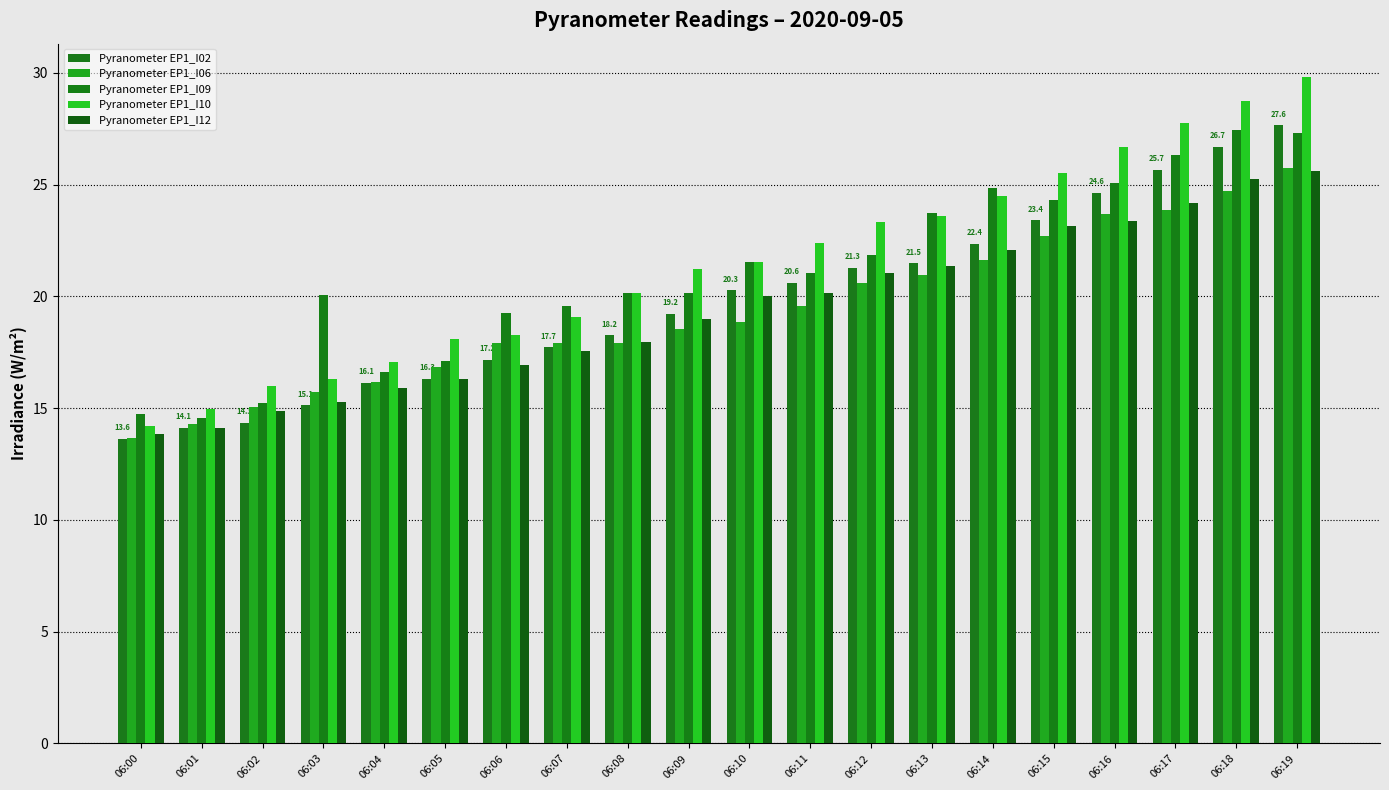

What is the value of the Pyranometer EP1_I06 bar at the 15th from the left?

21.6